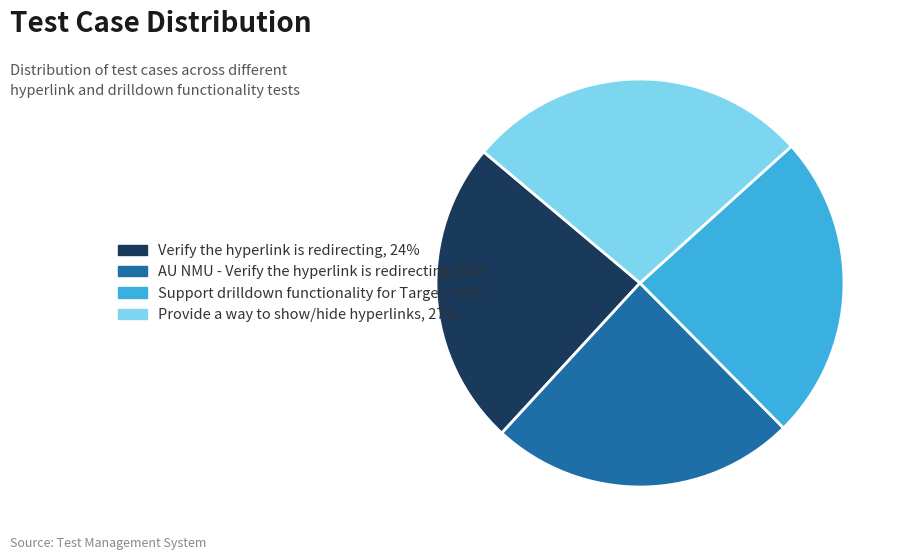

Is Support drilldown functionality for Target the majority of the pie?

No